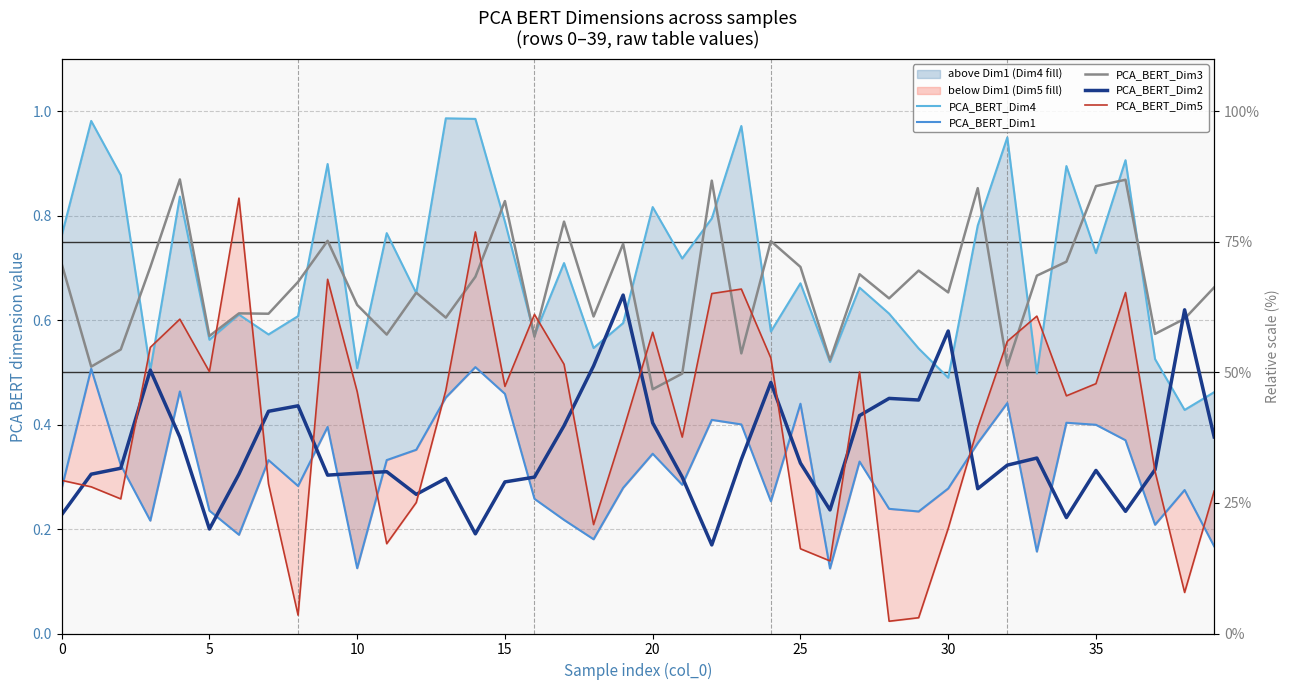

Which series has the widest spread of values?

PCA_BERT_Dim5